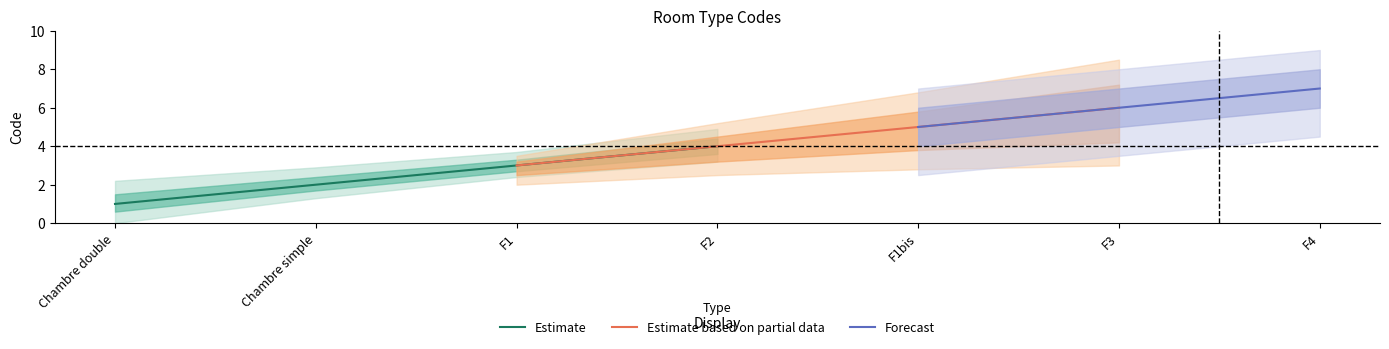

True or false: Estimate and Estimate based on partial data cross at least once.

False